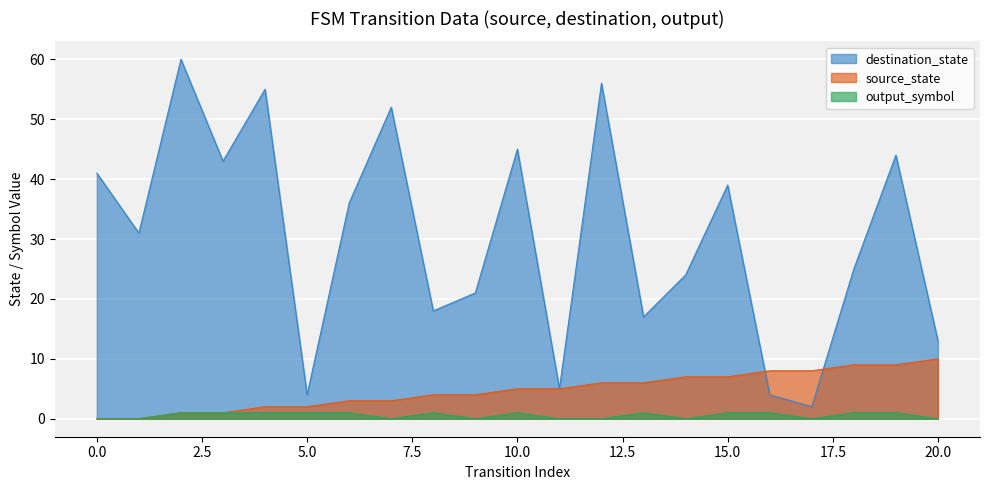

True or false: destination_state has a value of 70 at 0.0.

False